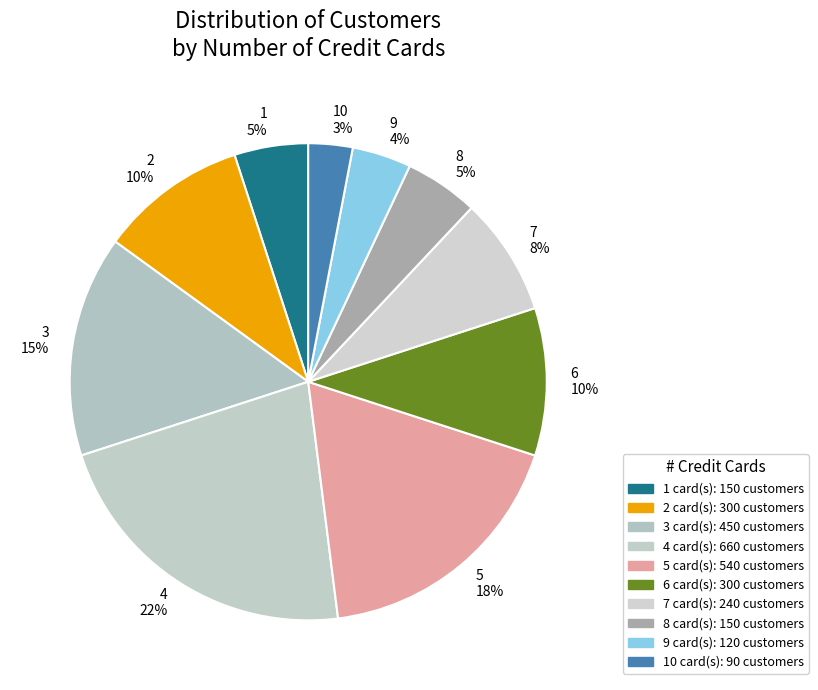

Is the sum of 3 15% and 9 4% greater than half?

No